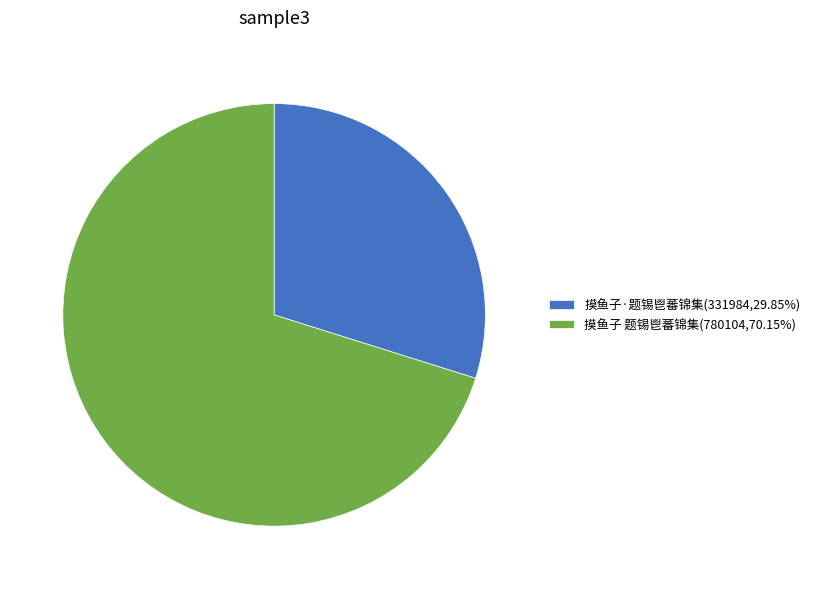

Is the sum of 摸鱼子·题锡鬯蕃锦集(331984,29.85%) and 摸鱼子 题锡鬯蕃锦集(780104,70.15%) greater than half?

Yes